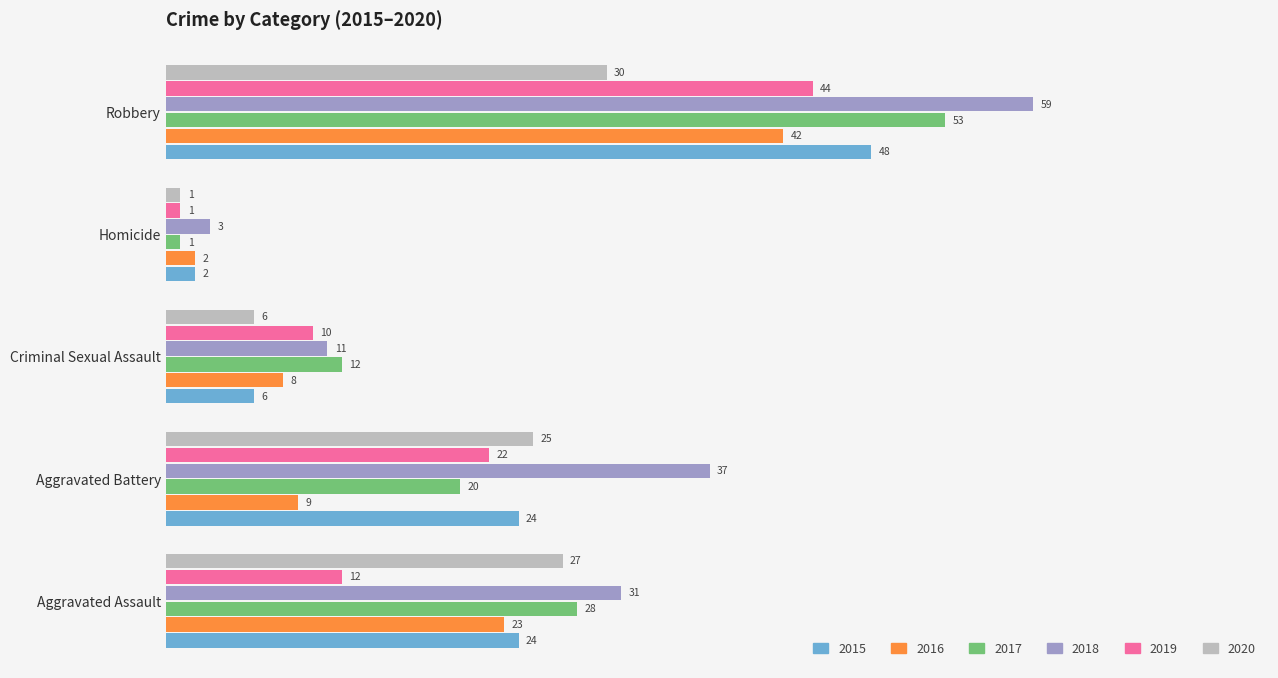

List the series in order of their peak value, highest first.

2018, 2017, 2015, 2019, 2016, 2020